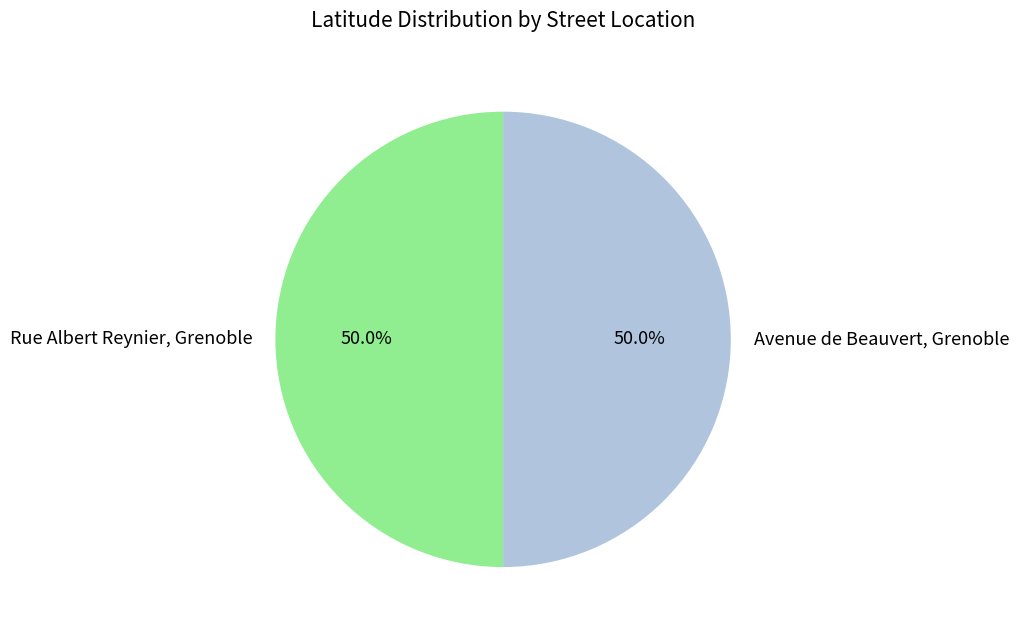

Is it true that Avenue de Beauvert, Grenoble is 50% of the pie?

True